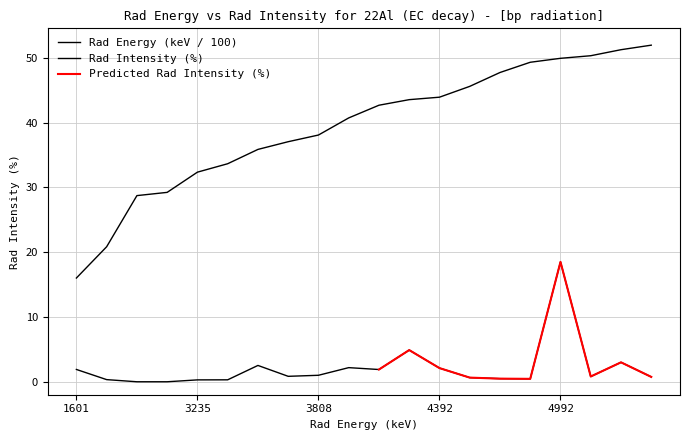

Reading left to right, extract all data points from this chart.

Rad Energy (bp): 16.0	20.8	28.7	29.2	32.4	33.6	35.9	37.0	38.1	40.7	42.7	43.5	43.9	45.6	47.7	49.3	49.9	50.3	51.2	52.0
Rad Intensity (bp): 1.9	0.3	0.0	0.0	0.3	0.3	2.5	0.8	1.0	2.2	1.9	4.9	2.1	0.6	0.5	0.5	18.5	0.8	3.0	0.8